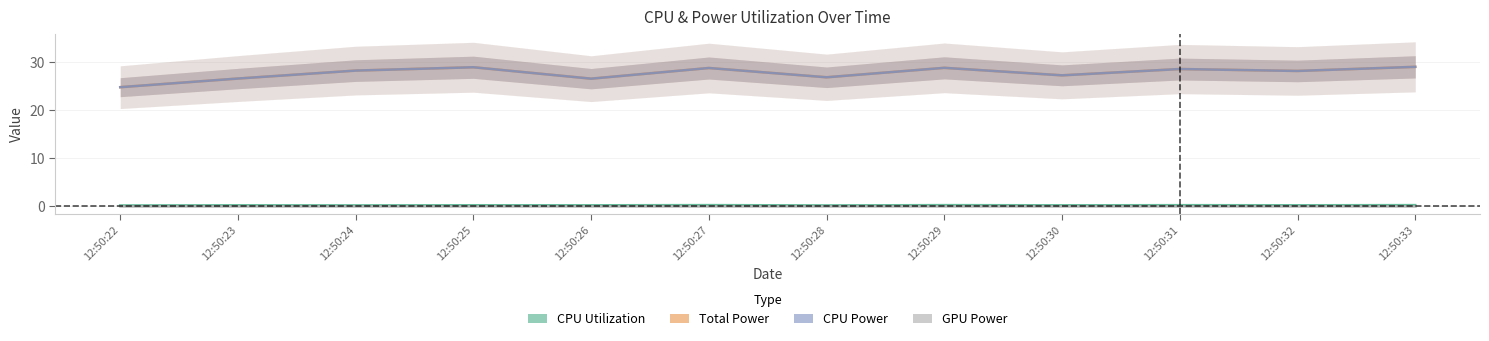

What is the difference between the second highest and minimum values in the CPU Utilization series?

0.1